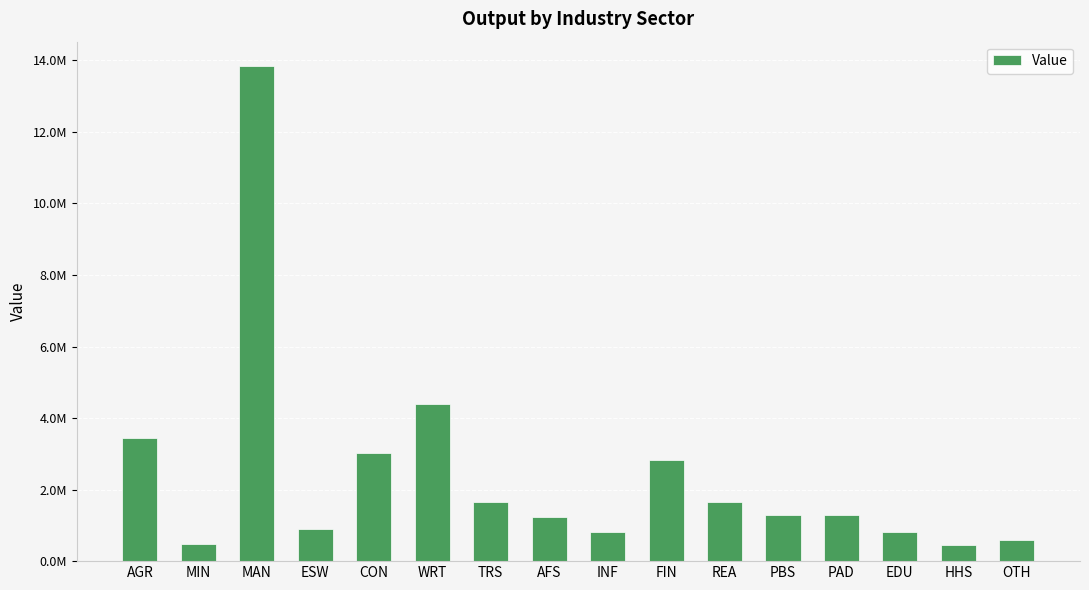

Is it true that the value at MIN is 482919.8?

True